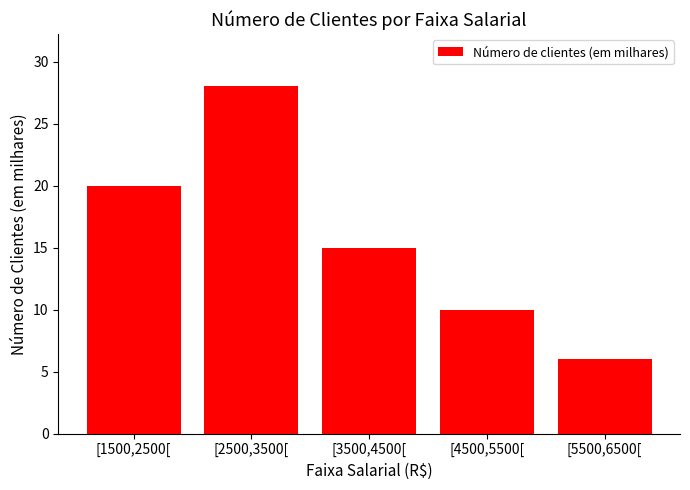

What is the label of the 3rd bar from the left?

[3500,4500[